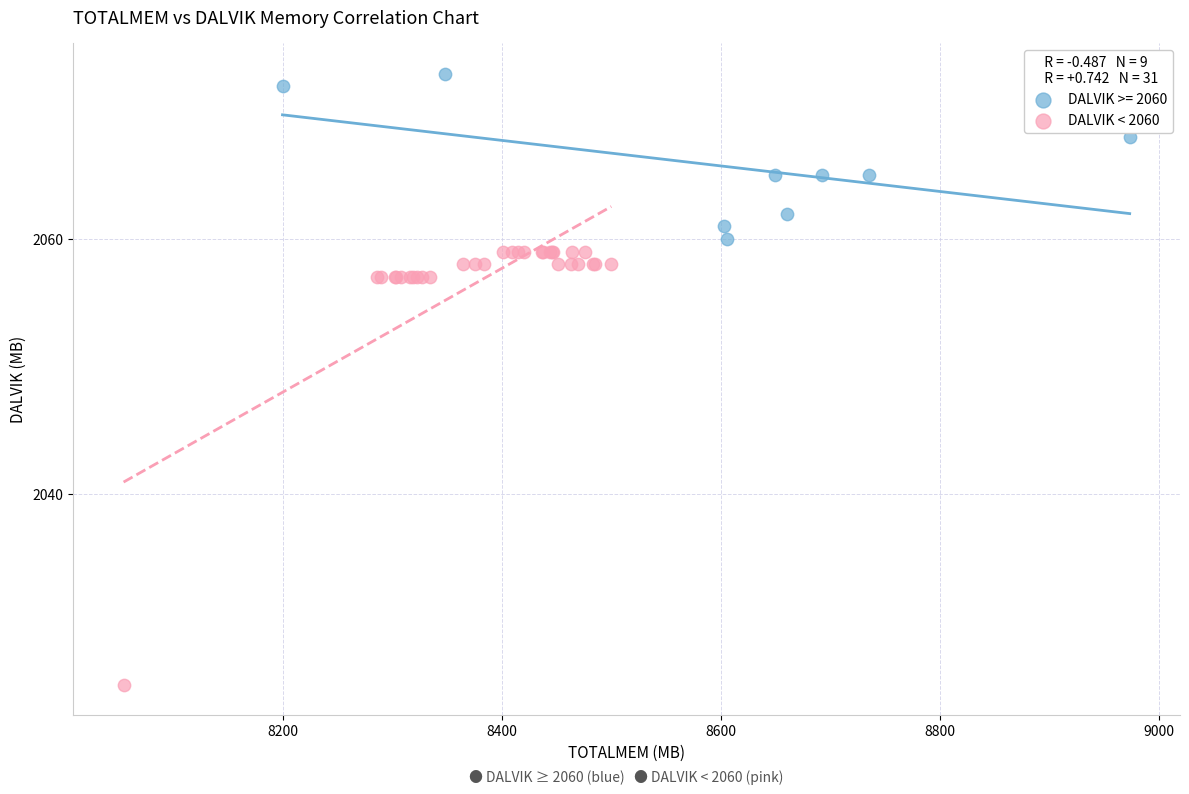

Which series contains the lowest Y value?

DALVIK < 2060